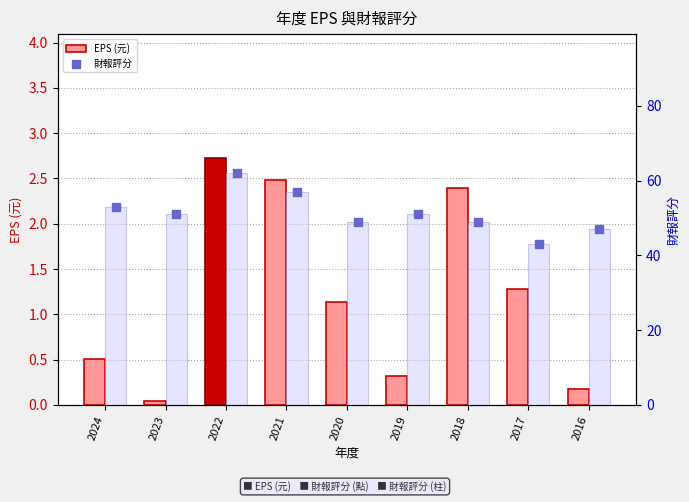

At which category is the sum across all series the highest?

2022